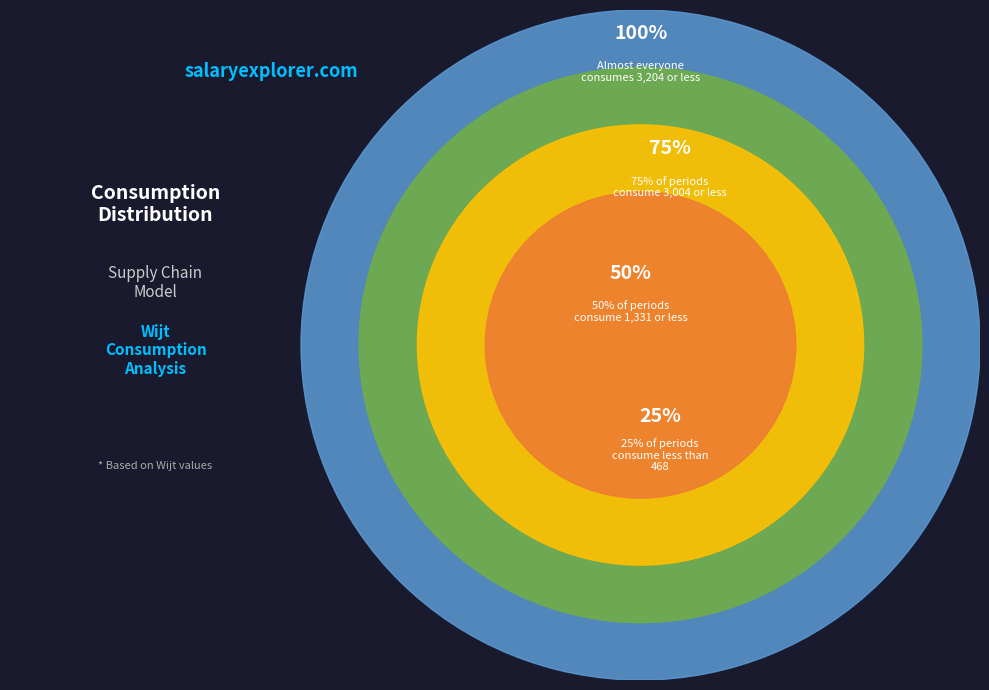

To the nearest percent, what percentage of the pie is Wijt[1,1,x] (3004)?

32%